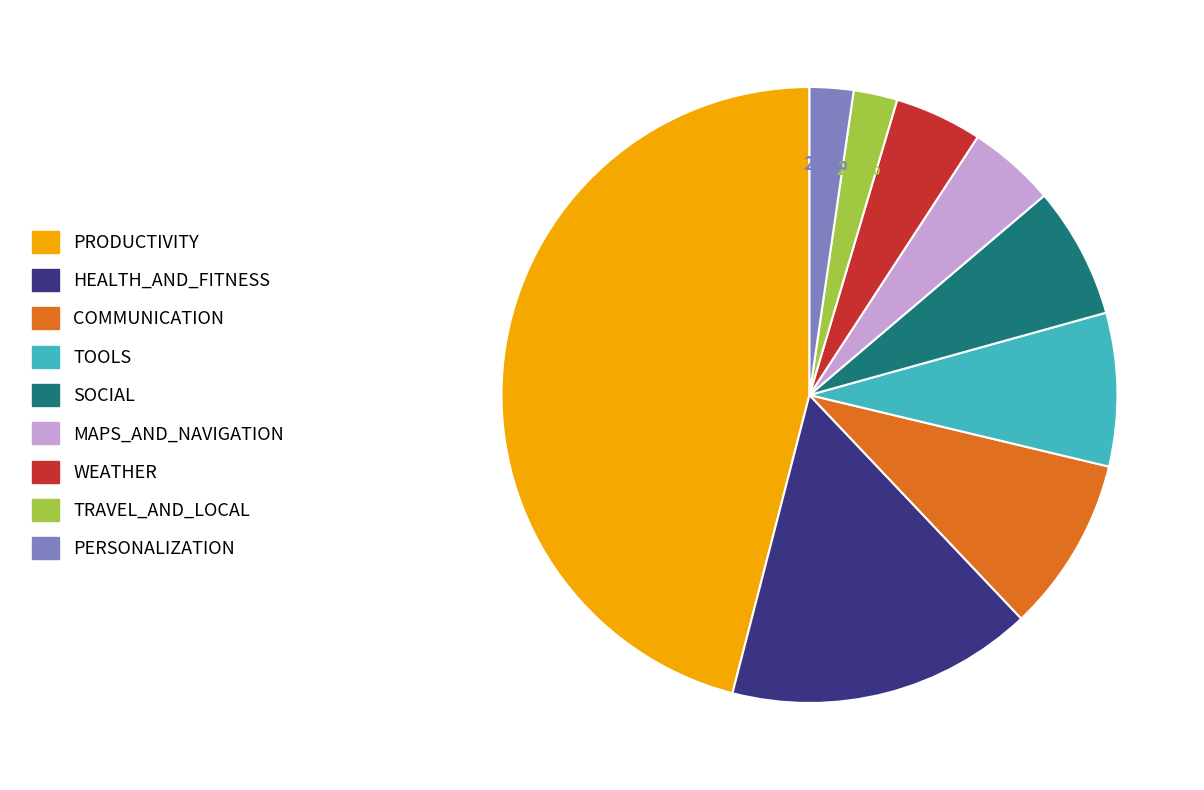

Does PERSONALIZATION represent more than half of the total?

No